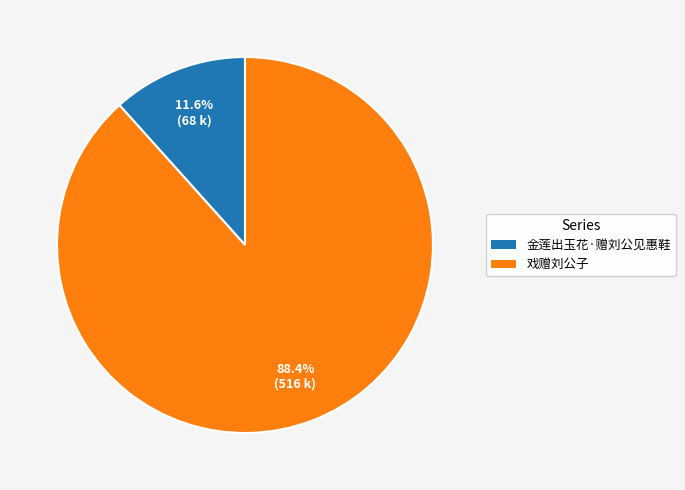

Approximately how many times larger is the value at 金莲出玉花·赠刘公见惠鞋 compared to 戏赠刘公子?

0.1